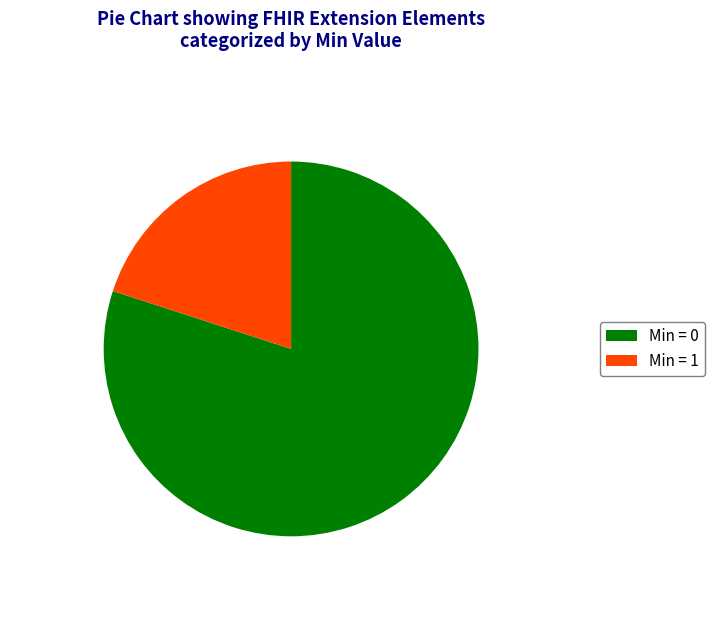

The Min = 1 slice represents 28% of the pie. True or false?

False